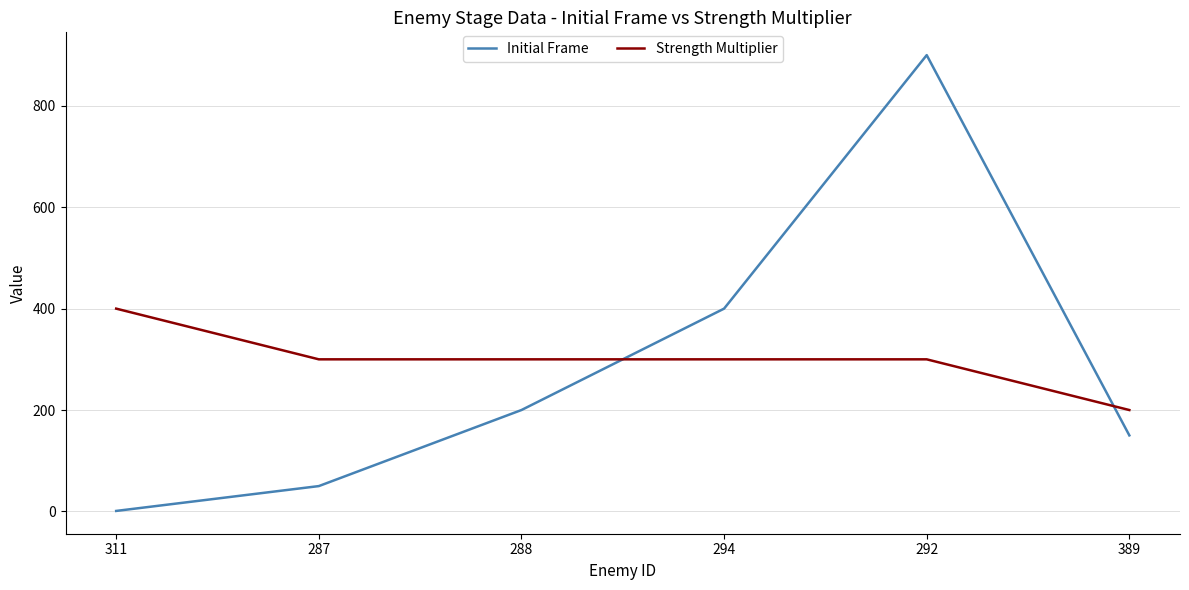

Reading right to left, transcribe all the data shown in this chart.

Initial Frame: 150	900	400	200	50	1
Strength Multiplier: 200	300	300	300	300	400